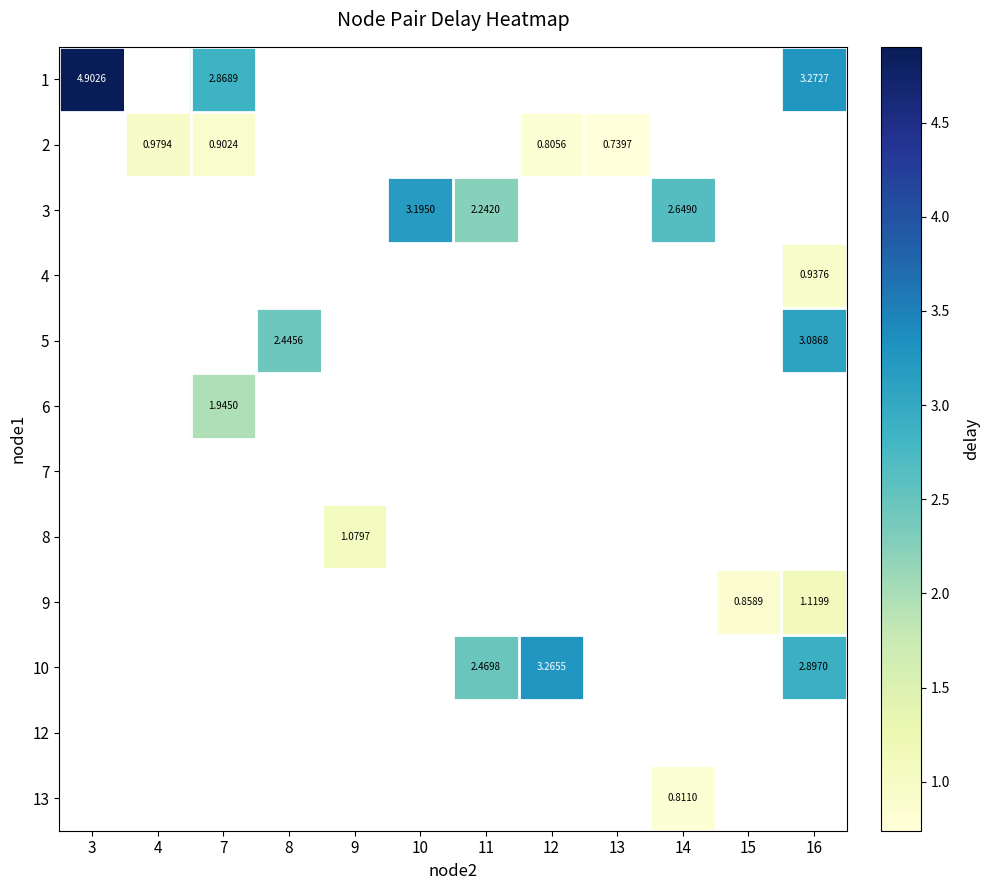

At which category does the chart reach its peak across all series?

3